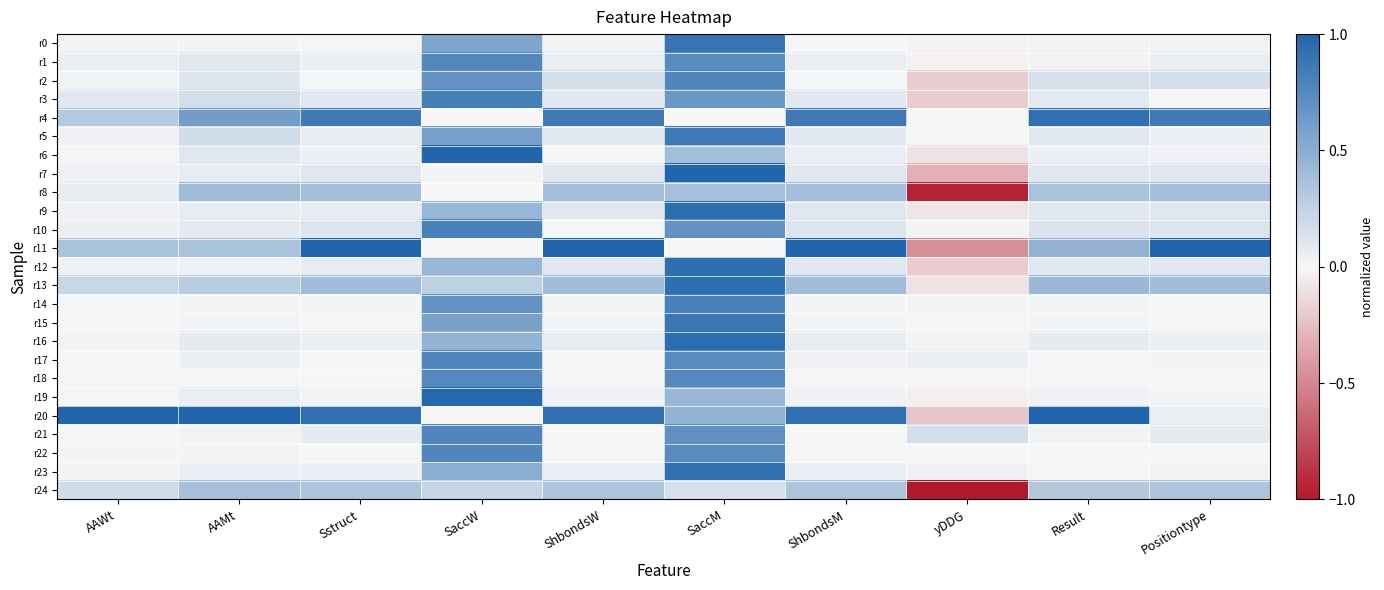

What is the total value across all series at SaccW?

12.9